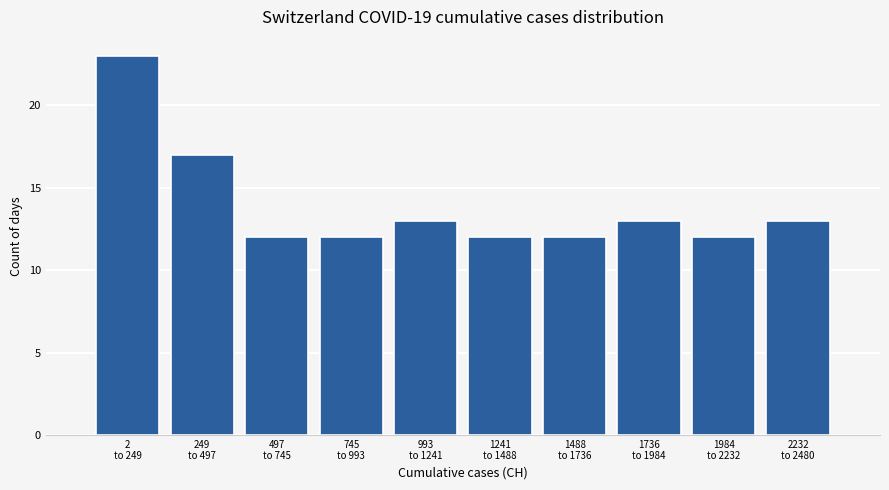

Reading left to right, transcribe all the data shown in this chart.

23	17	12	12	13	12	12	13	12	13